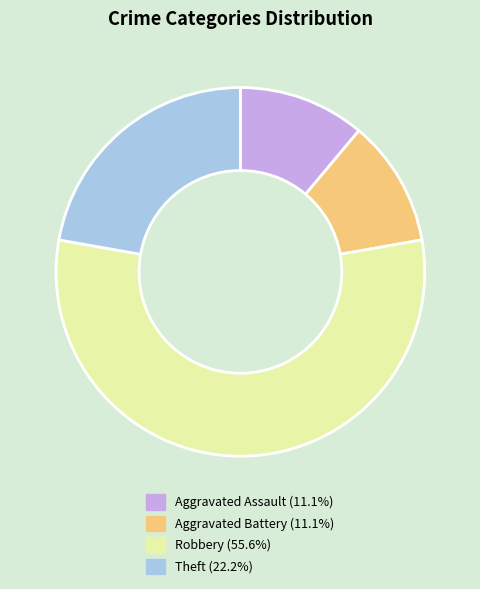

Is the sum of Aggravated Battery (11.1%) and Aggravated Assault (11.1%) greater than half?

No